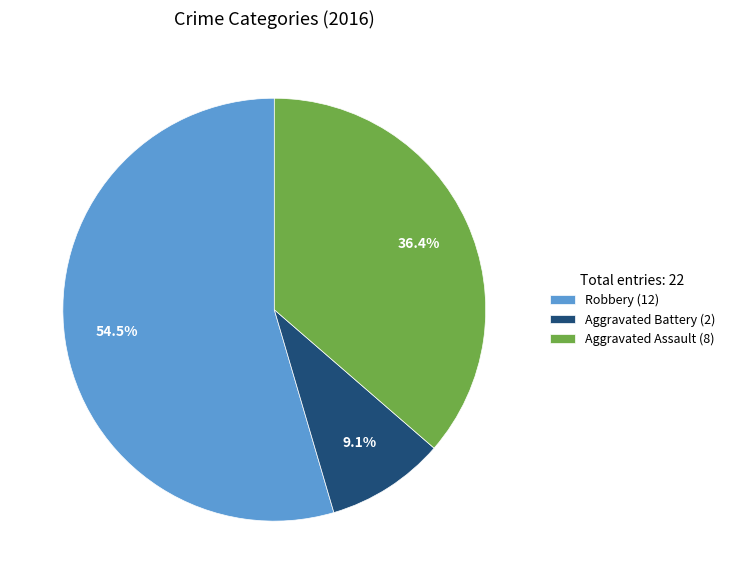

Which category accounts for the majority?

Robbery